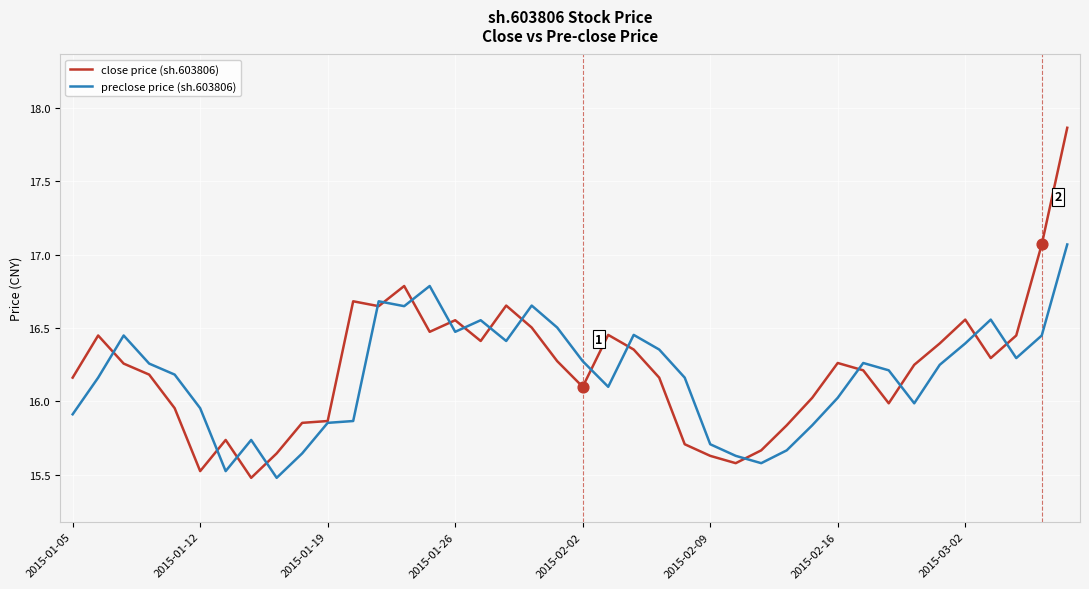

List the series in order of their peak value, lowest first.

preclose price (sh.603806), close price (sh.603806)